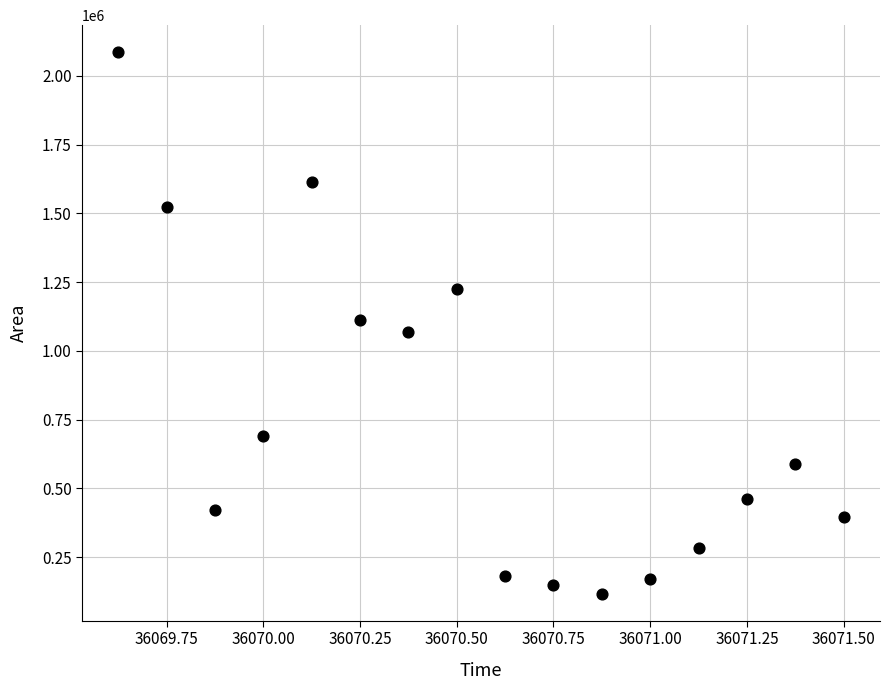

What is the range of Y values (max minus min)?

1969375